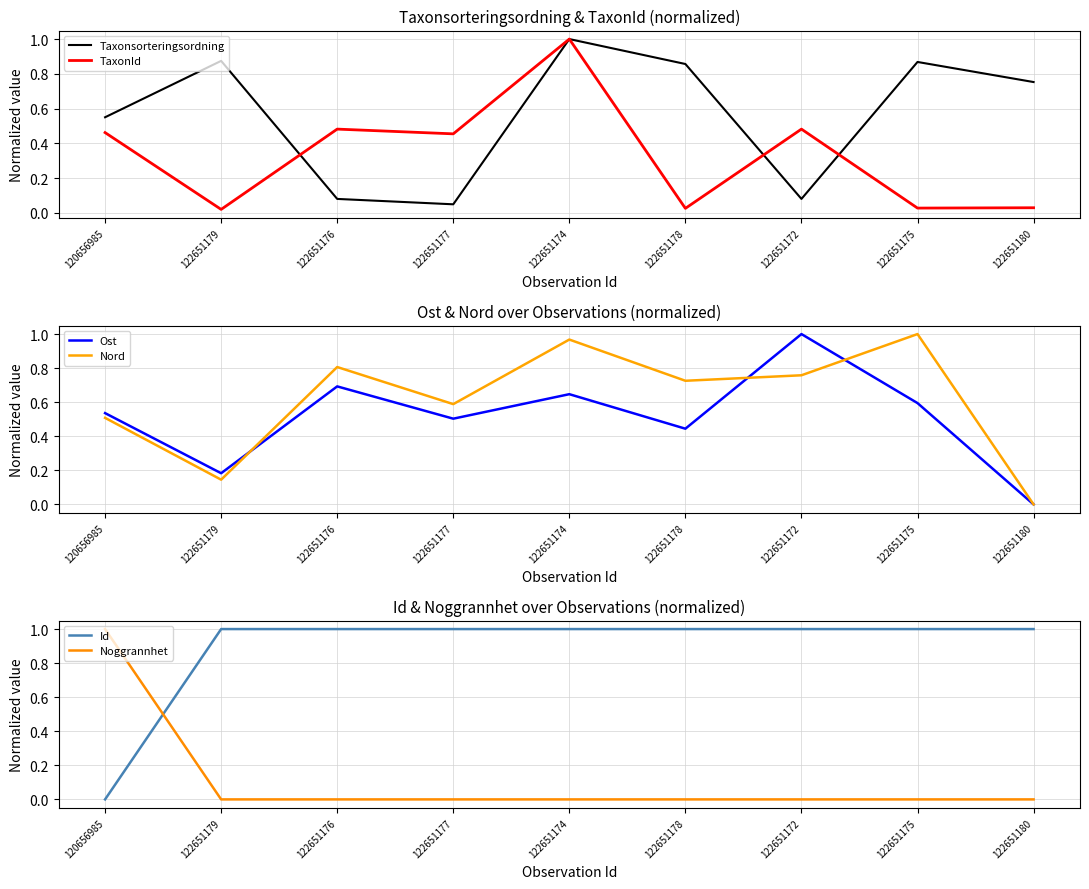

True or false: Nord has a value of 1.0 at 122651174.

True